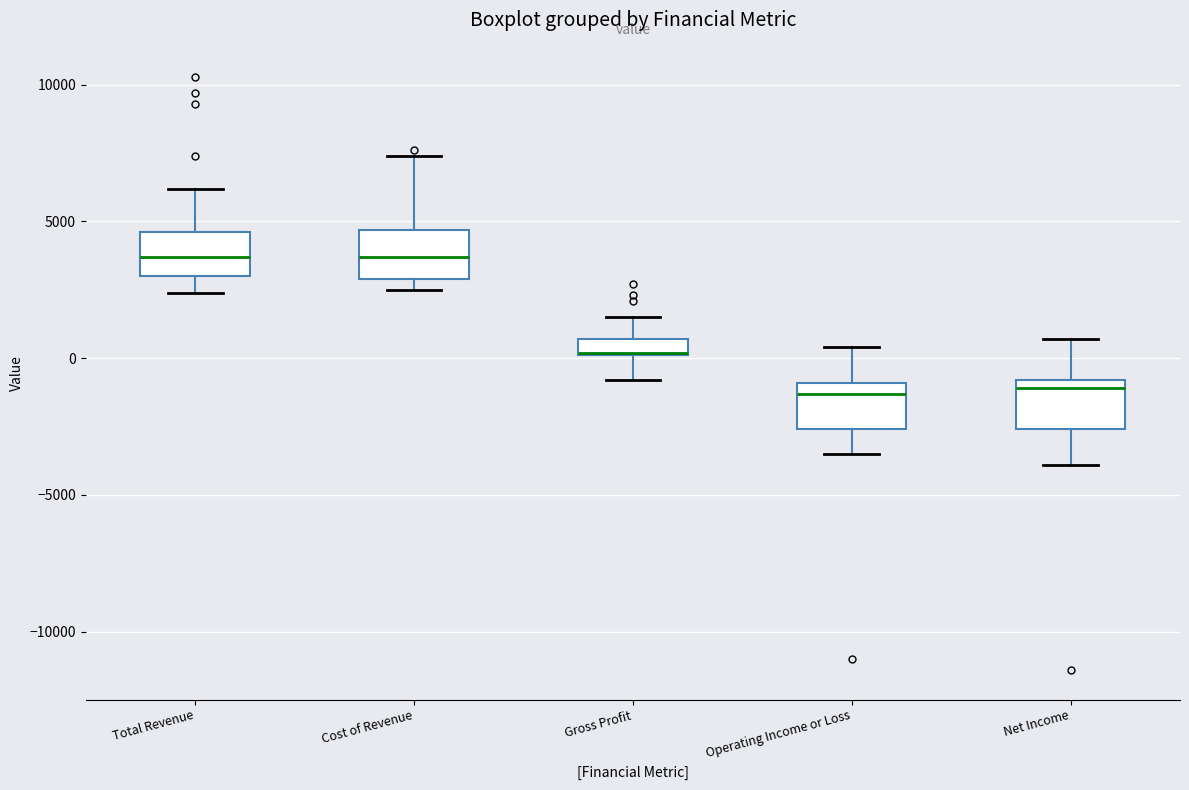

Where does the upper whisker of the box for Net Income end on the y-axis? The values are not printed on the chart, so give them approximately, as read against the axis.

500